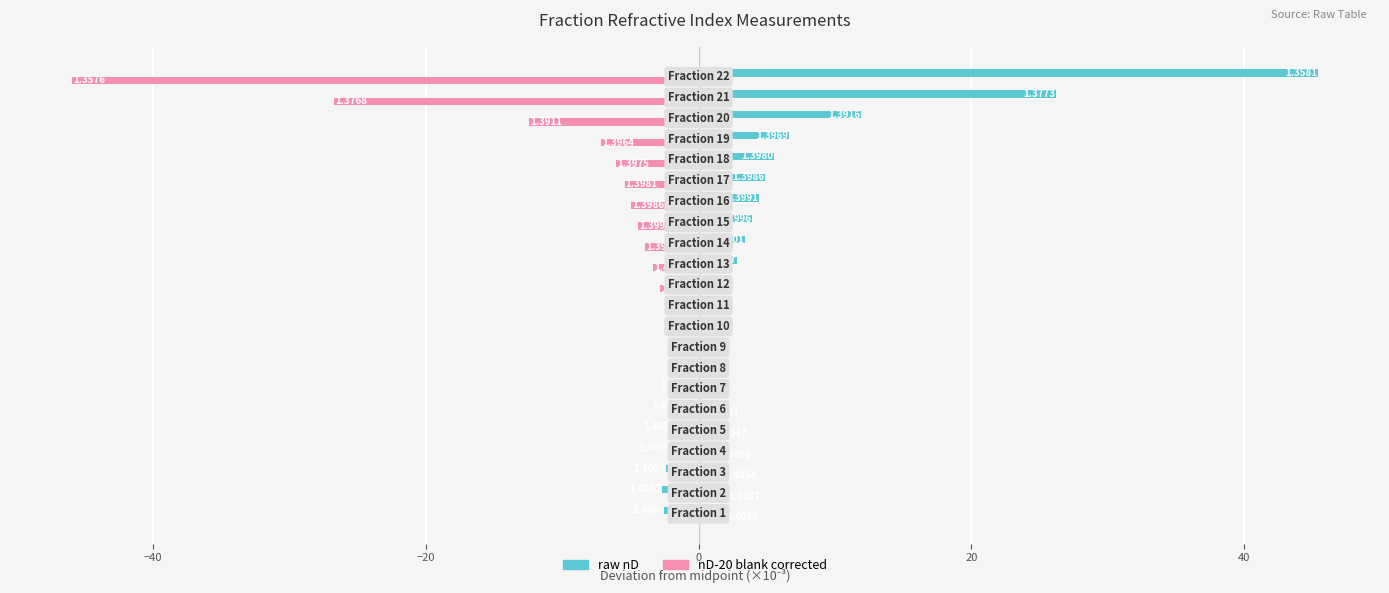

What are all the series names shown in the legend?

raw nD, nD-20 blank corrected